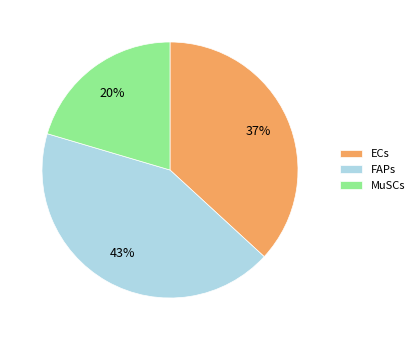

What is the smallest slice in the pie chart?

MuSCs